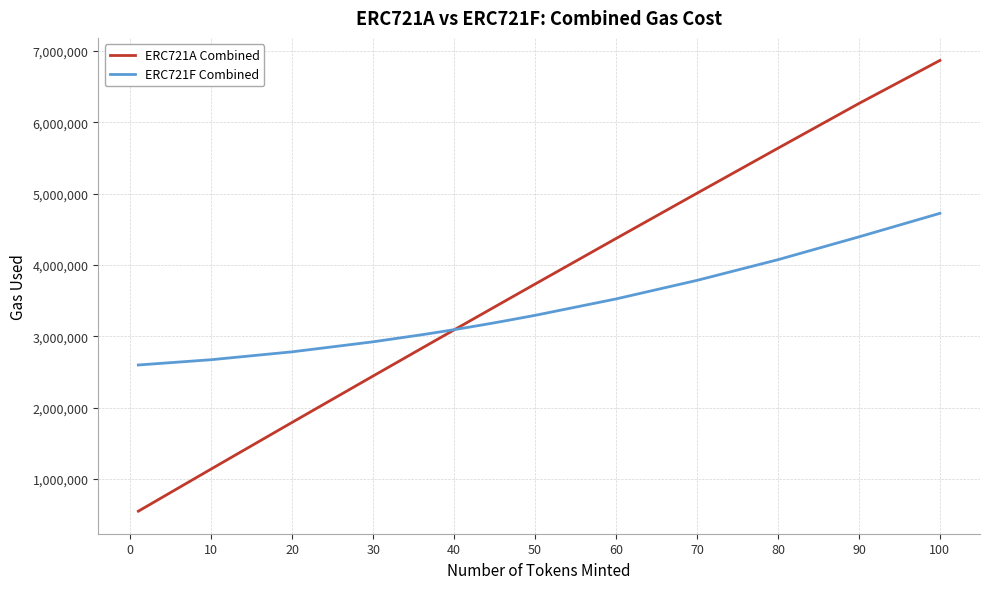

List the series in order of their peak value, highest first.

ERC721A Combined, ERC721F Combined